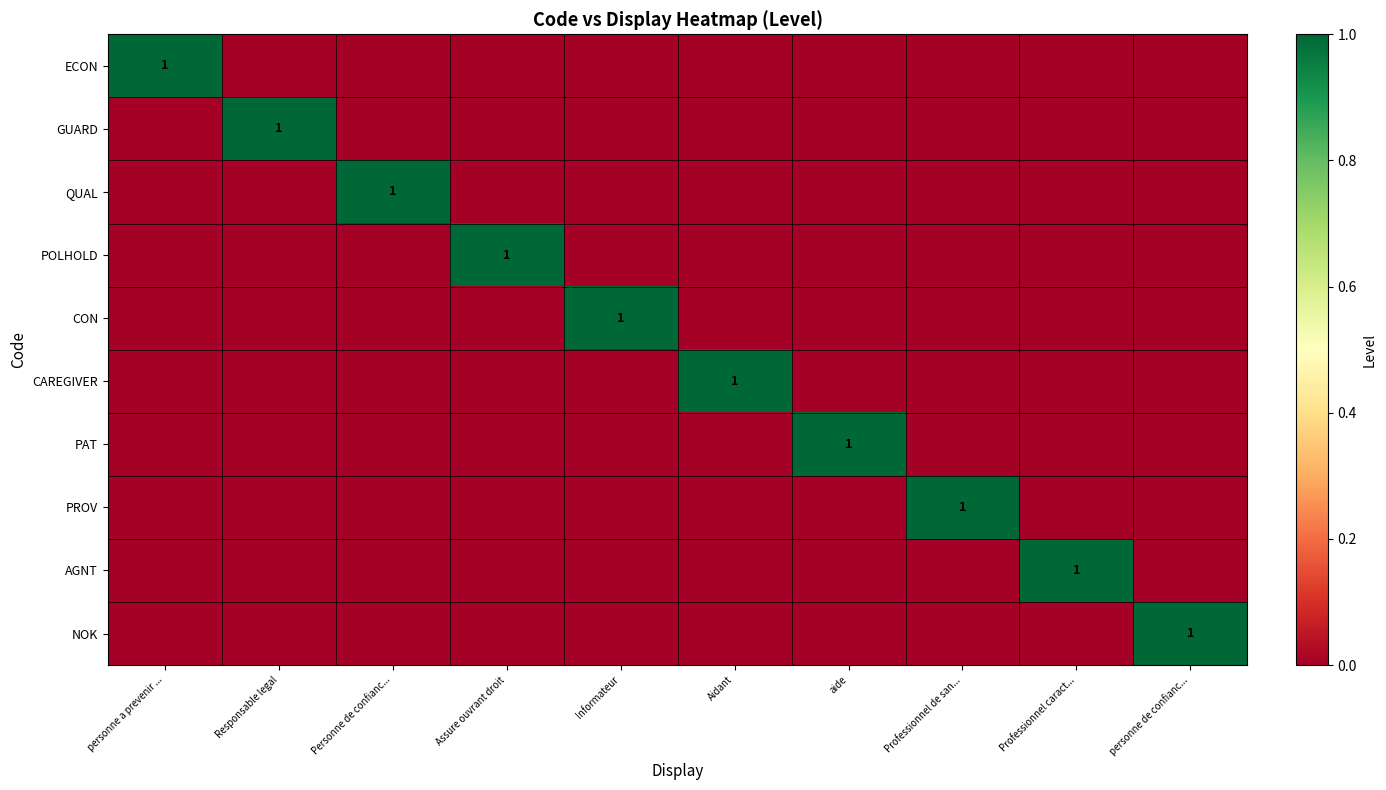

Is it true that POLHOLD equals 1 at Assure ouvrant droit?

True